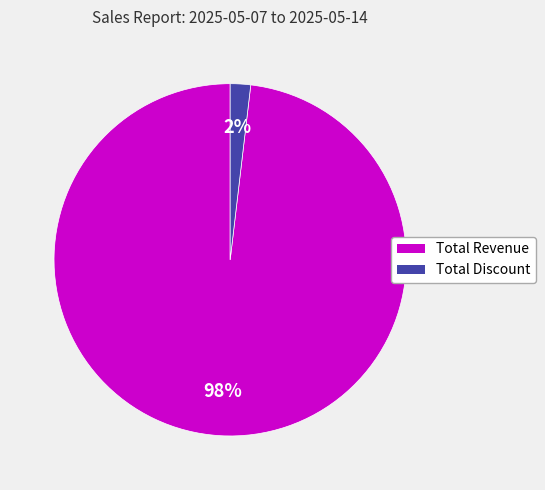

What is the smallest slice in the pie chart?

Total Discount